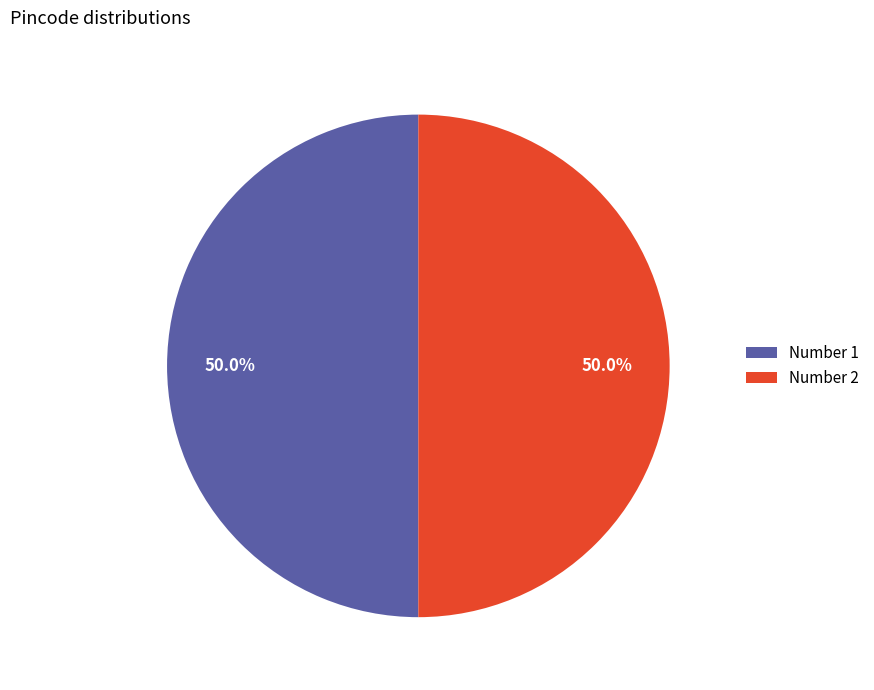

How many segments does this pie chart have?

2